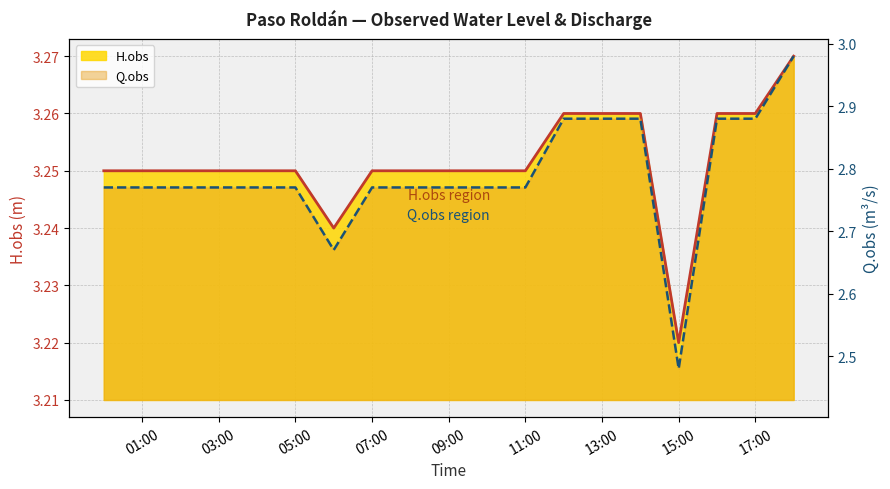

What is the spread (max minus min) of values at 07:00?

0.5